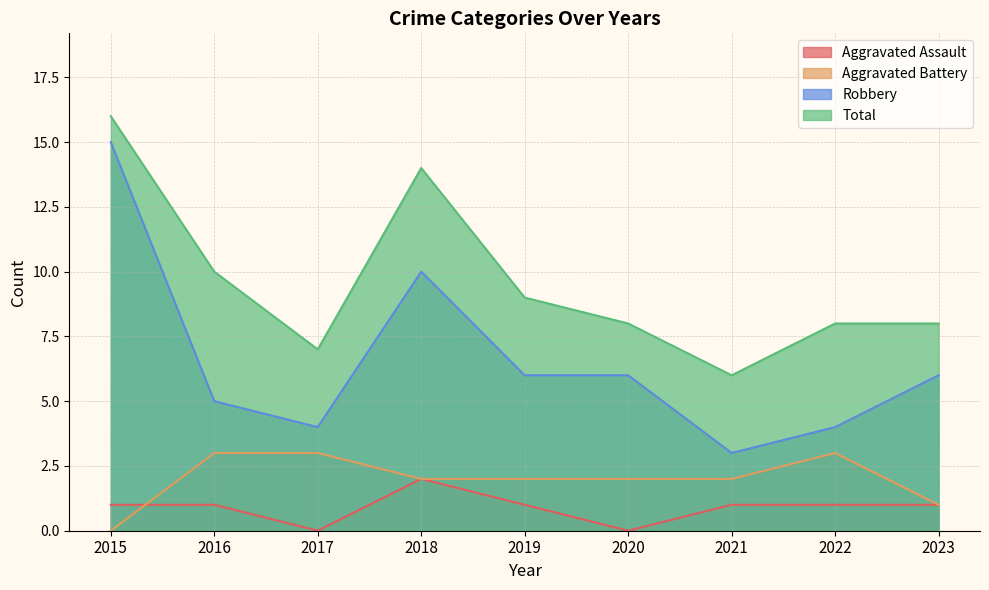

Is it true that Total equals 7 at 2018?

False